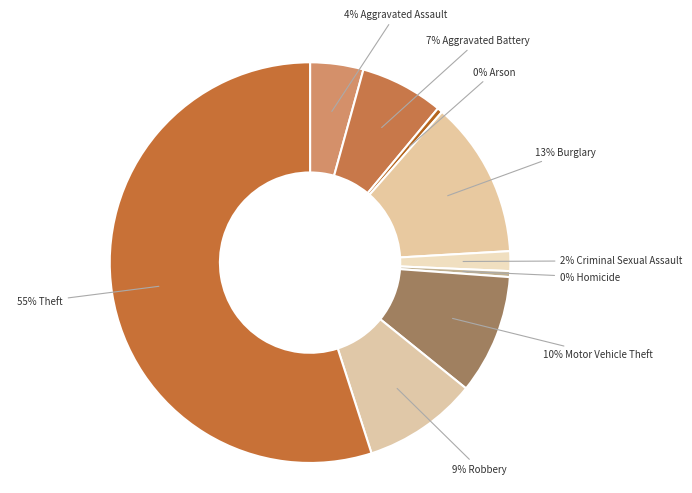

How many slices are in this pie chart?

9